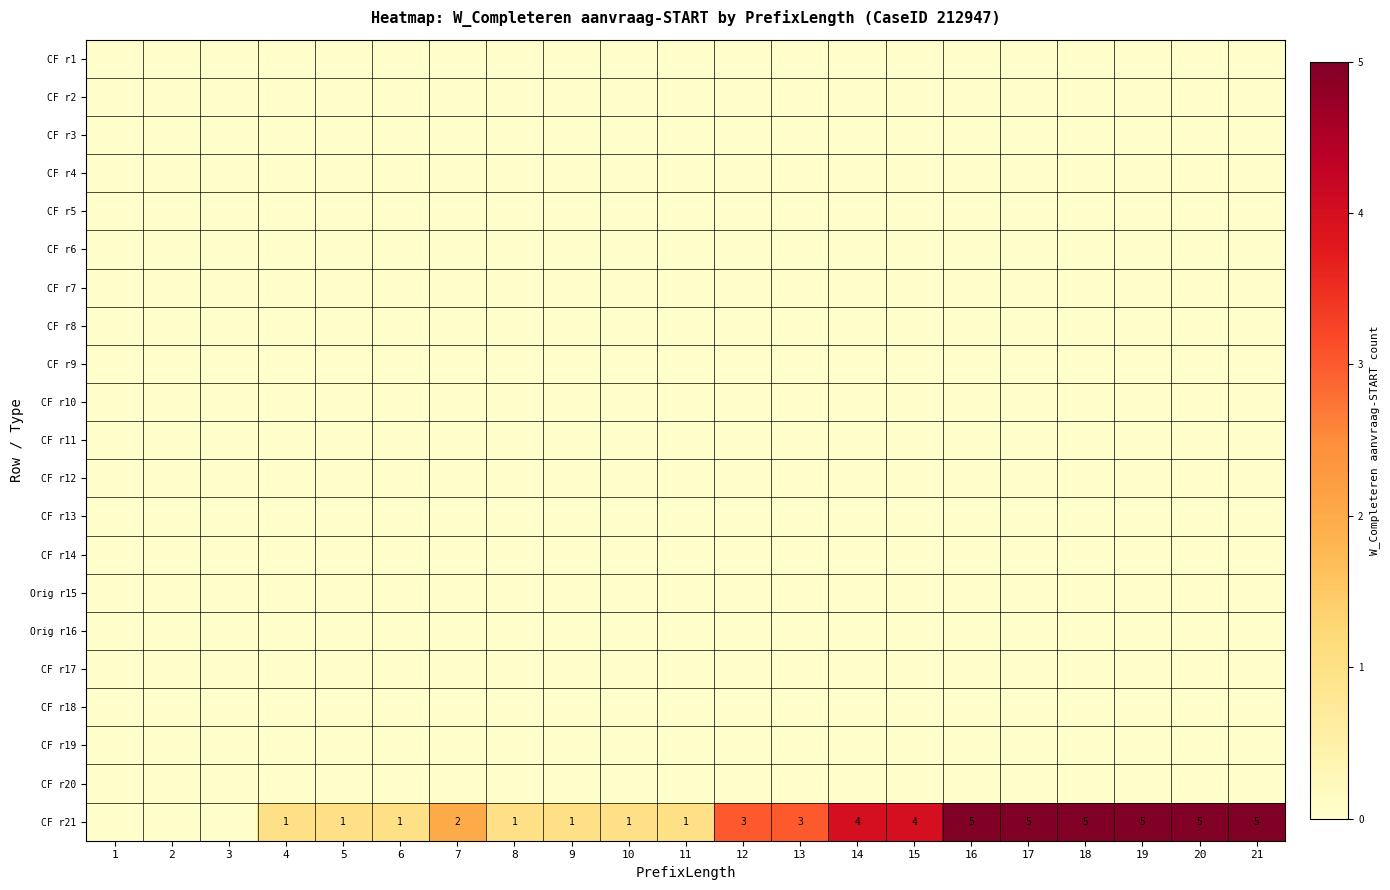

What is the difference between the CF r21 values at 8 and 21?

4